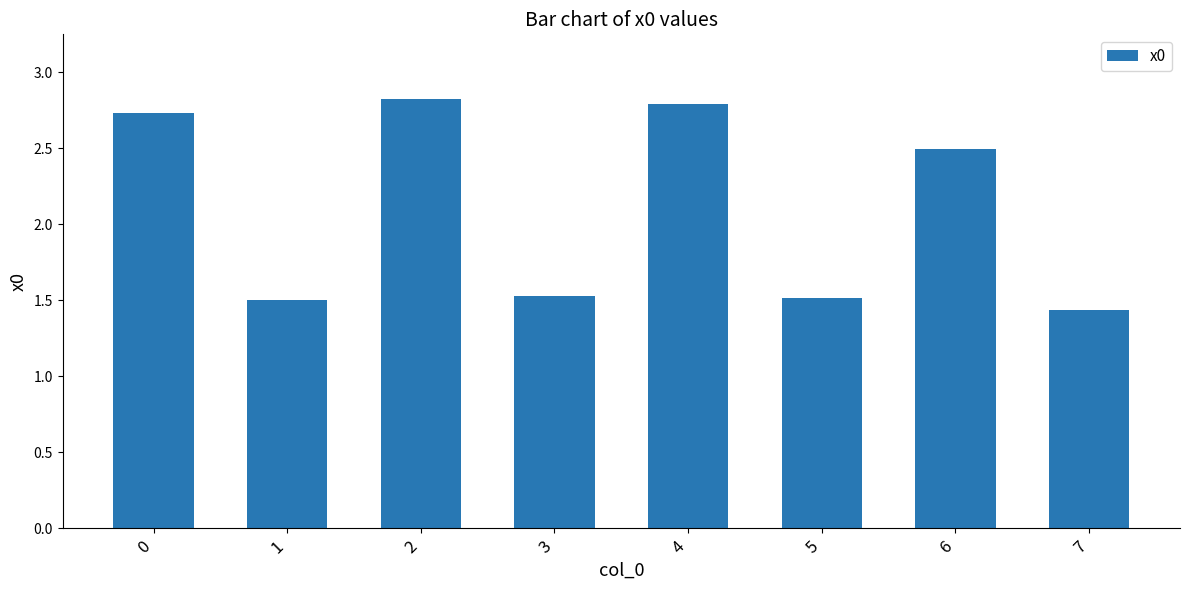

What is the difference between the maximum and second lowest values?

1.3